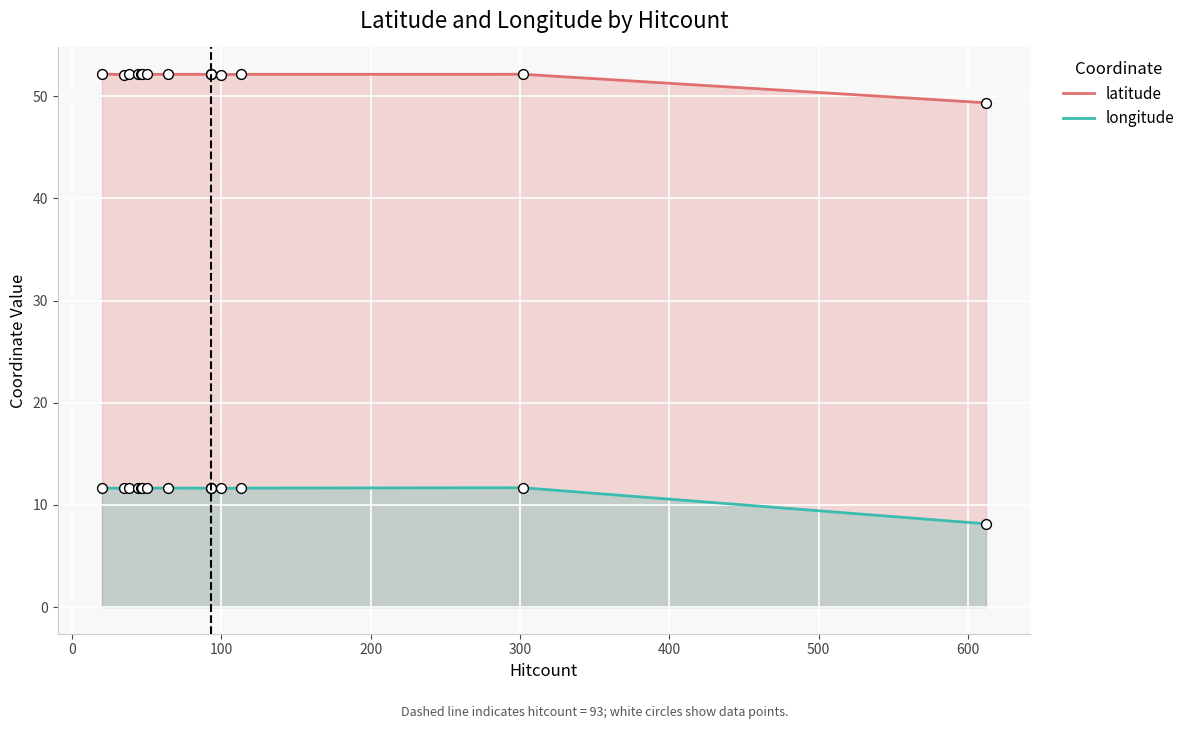

Which series has the largest Y range (max minus min)?

longitude